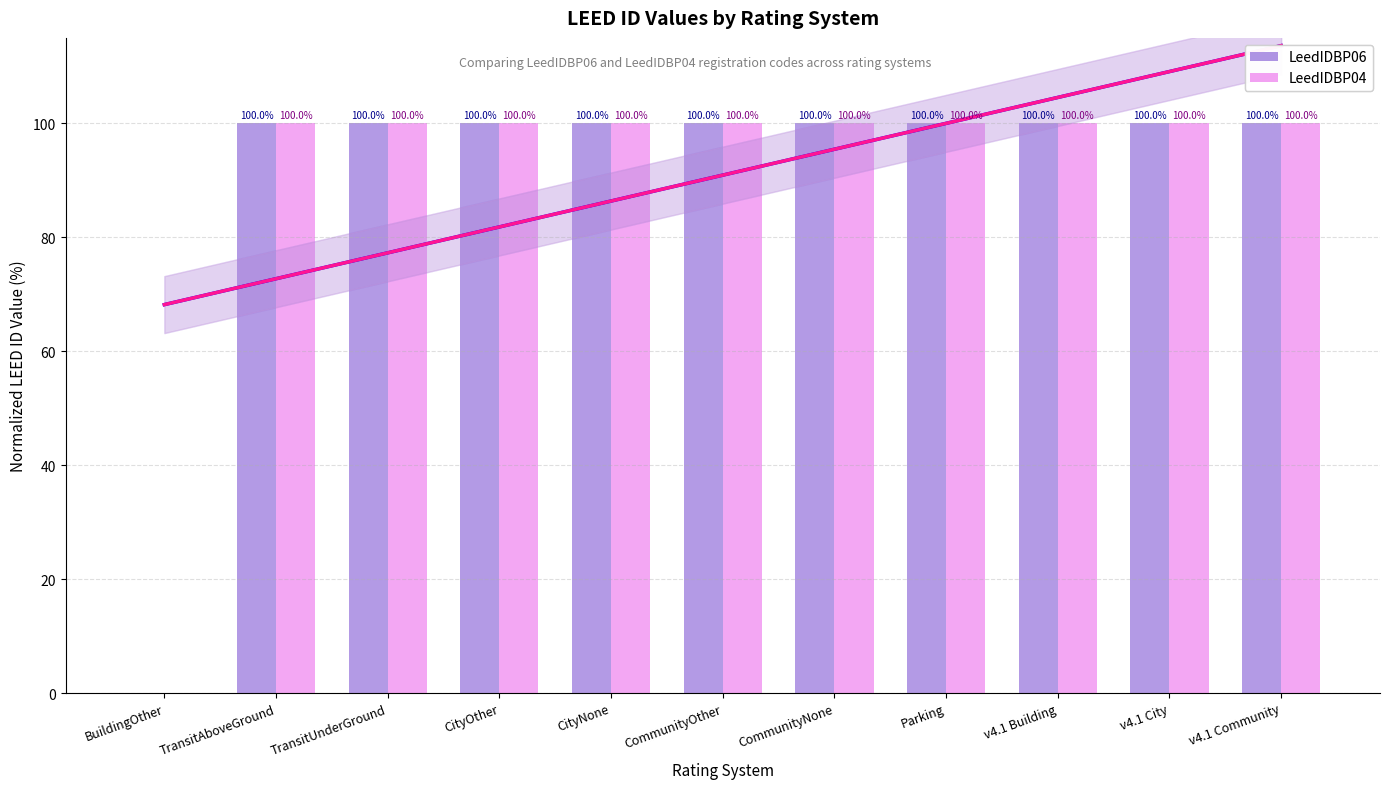

What is the total value across all series at CityOther?

200.0